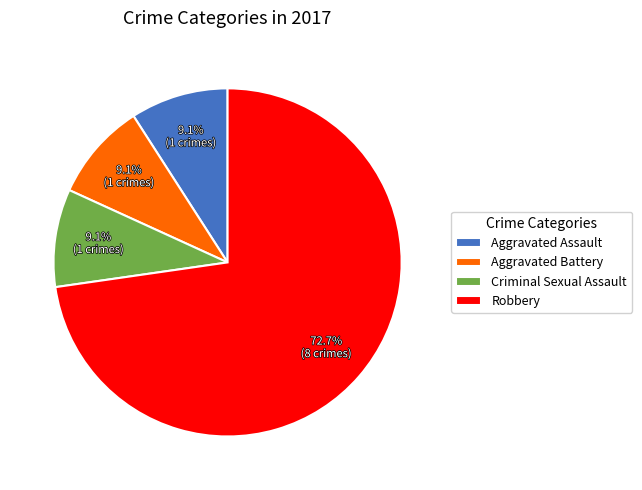

How many segments does this pie chart have?

4